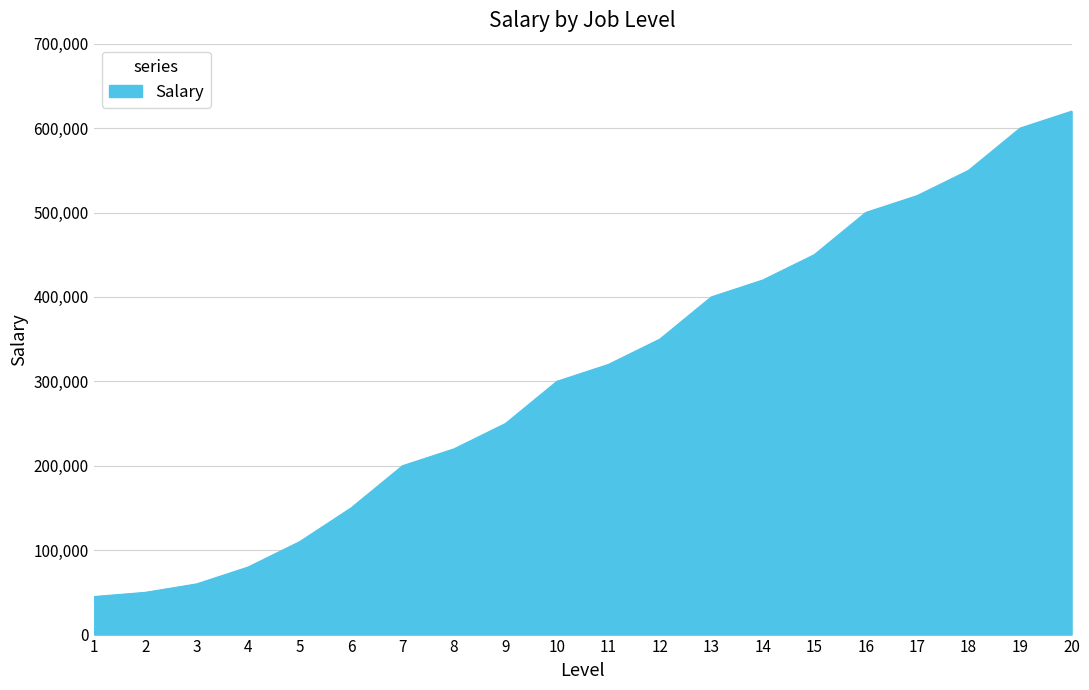

The value at 13 is 400000. True or false?

True